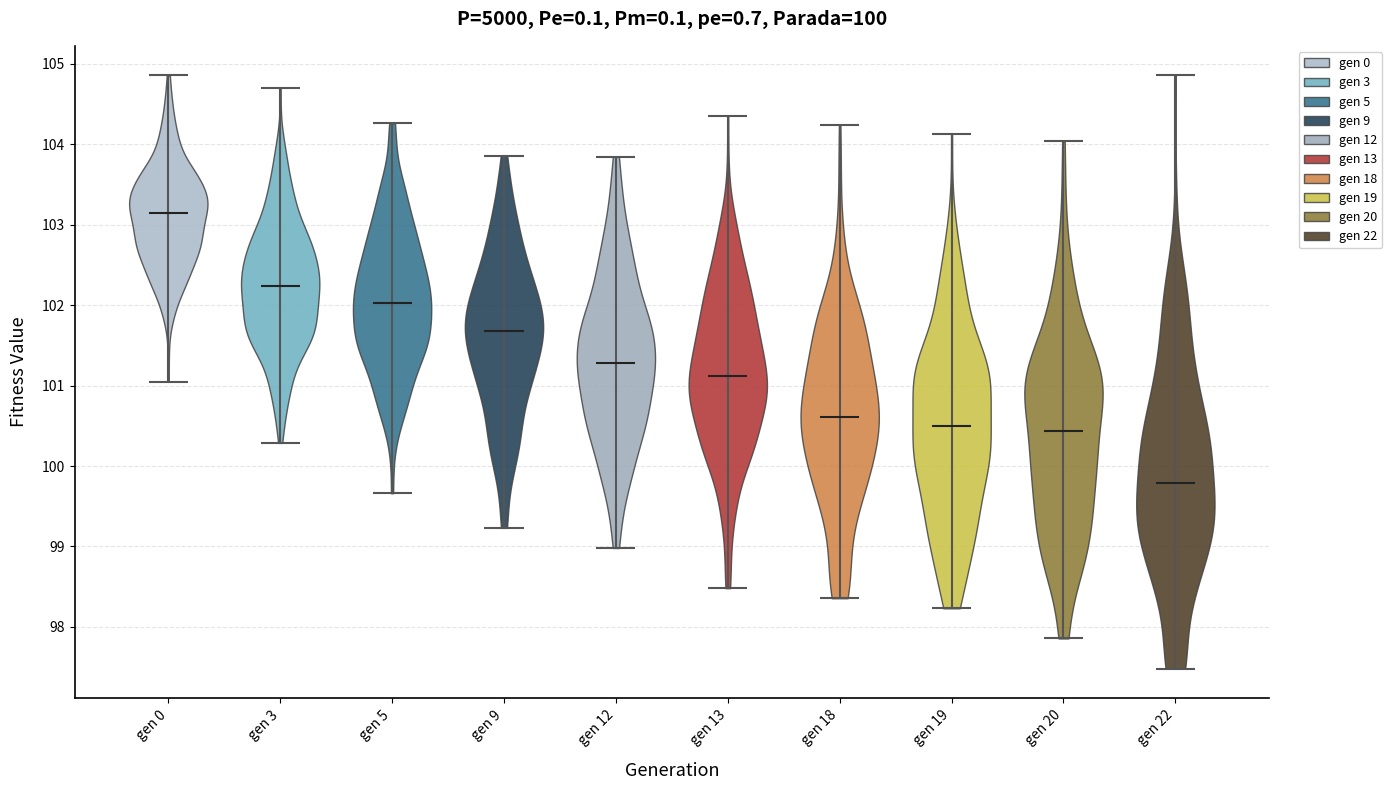

Reading left to right, read every violin against the y-axis: where its median line is, and the lowest and highest points it reaches. The values are not printed on the chart, so give them approximately, as read against the axis.

gen 0: median line 103.1, lowest point 101.0, highest point 104.9
gen 3: median line 102.2, lowest point 100.3, highest point 104.7
gen 5: median line 102.0, lowest point 99.7, highest point 104.3
gen 9: median line 101.7, lowest point 99.2, highest point 103.9
gen 12: median line 101.3, lowest point 99.0, highest point 103.8
gen 13: median line 101.1, lowest point 98.5, highest point 104.4
gen 18: median line 100.6, lowest point 98.4, highest point 104.2
gen 19: median line 100.5, lowest point 98.2, highest point 104.1
gen 20: median line 100.4, lowest point 97.9, highest point 104.0
gen 22: median line 99.8, lowest point 97.5, highest point 104.9